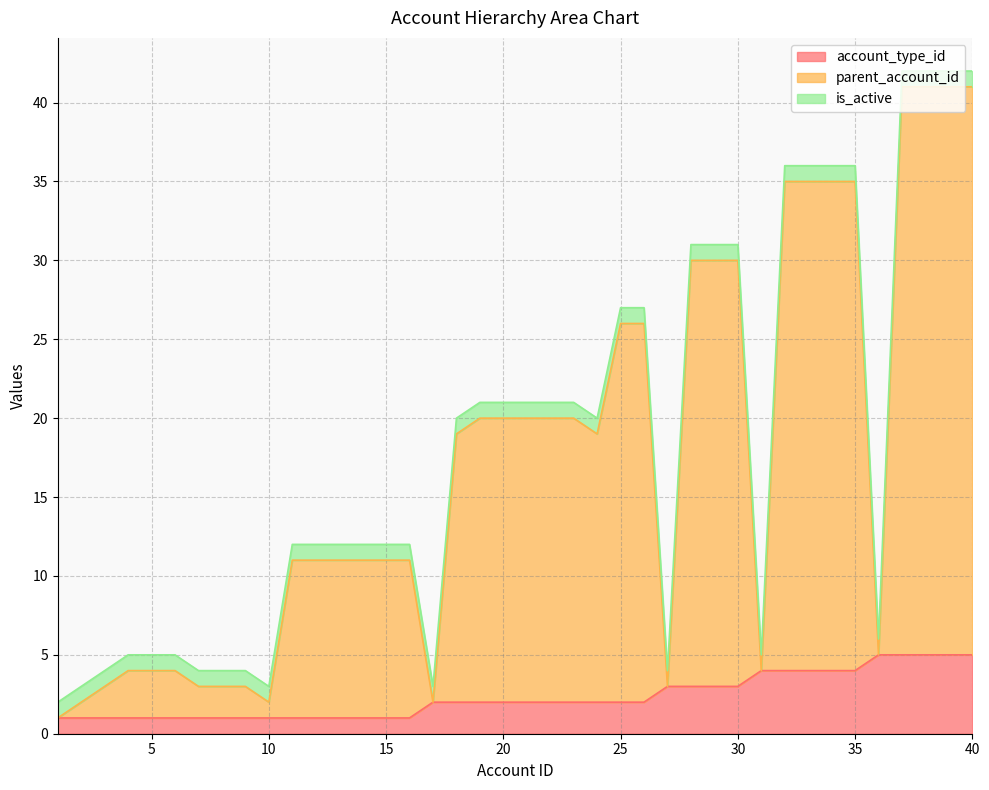

At how many categories does at least one series exceed 28?

11